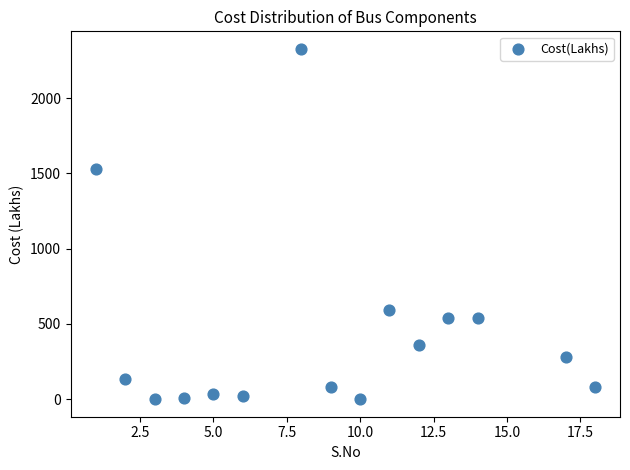

What is the range of Y values (max minus min)?

2328.0